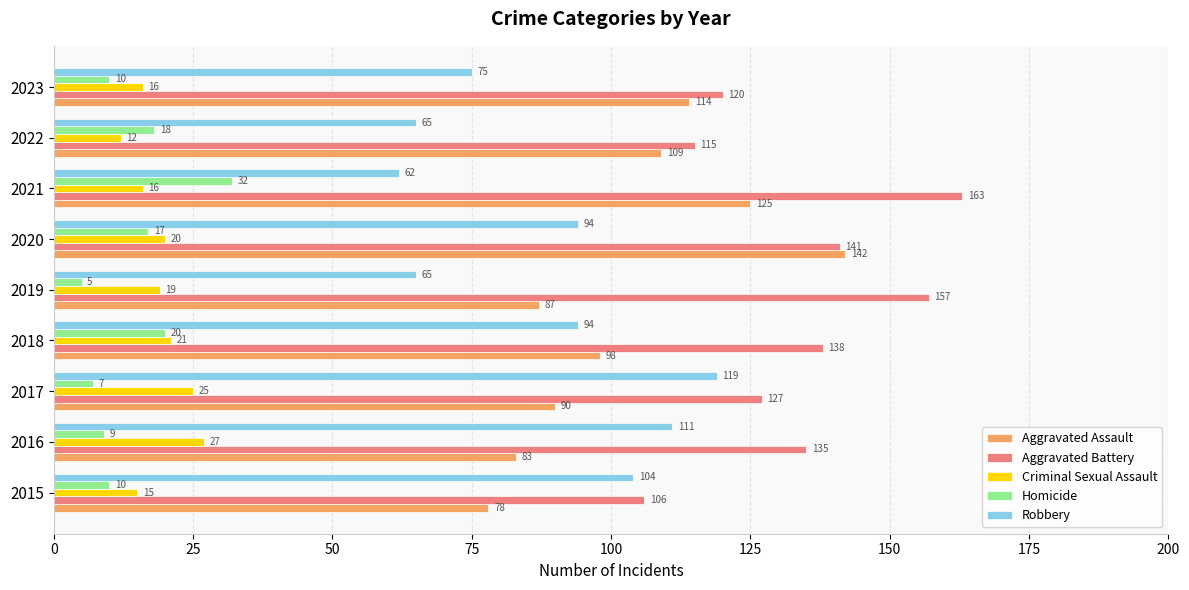

What is the greatest value displayed?

163